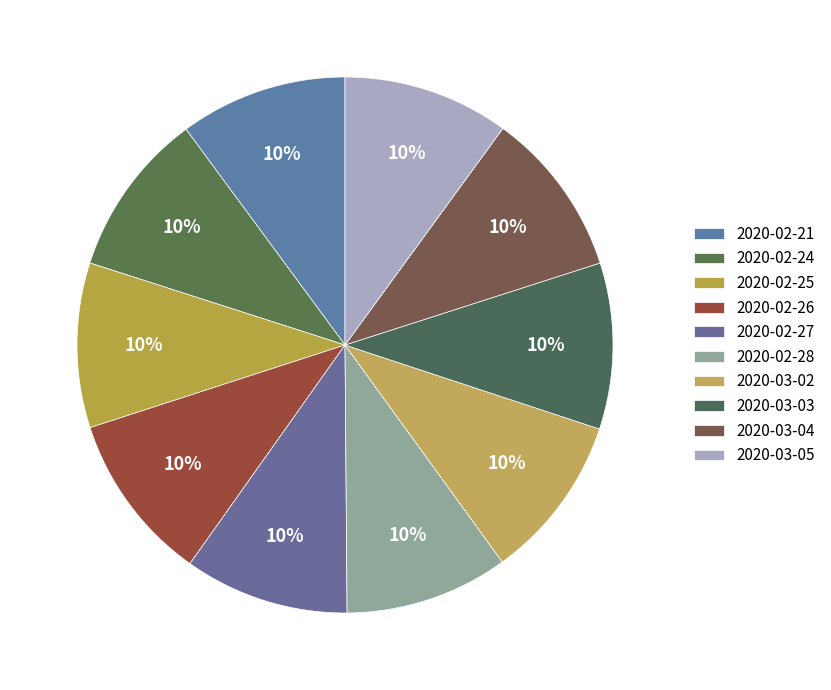

To the nearest percent, what is the average slice percentage?

10%